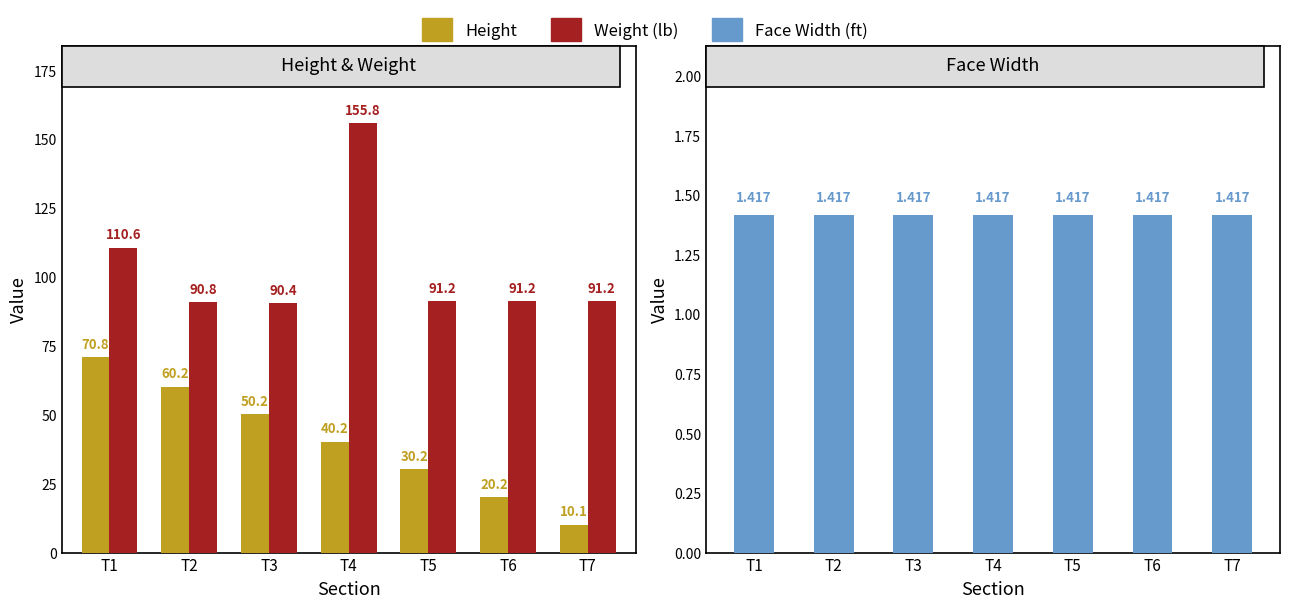

Rank the series by their maximum value, from lowest to highest.

Face Width (ft), Height, Weight (lb)